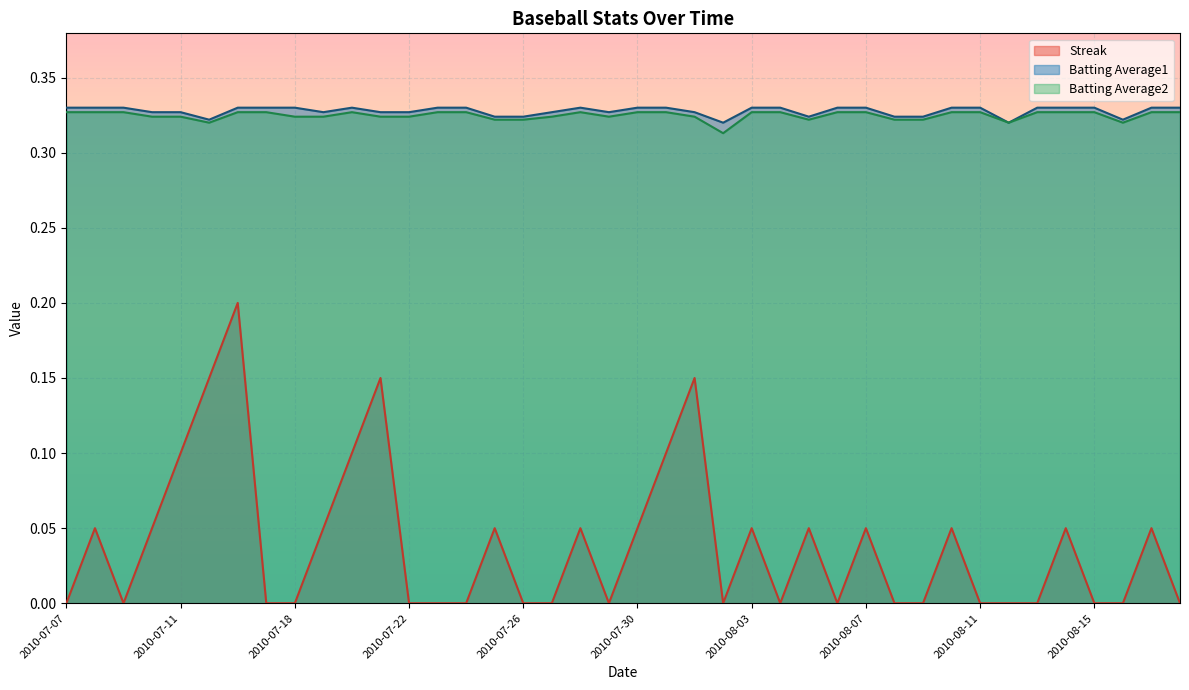

At which category is the sum across all series the highest?

2010-07-16